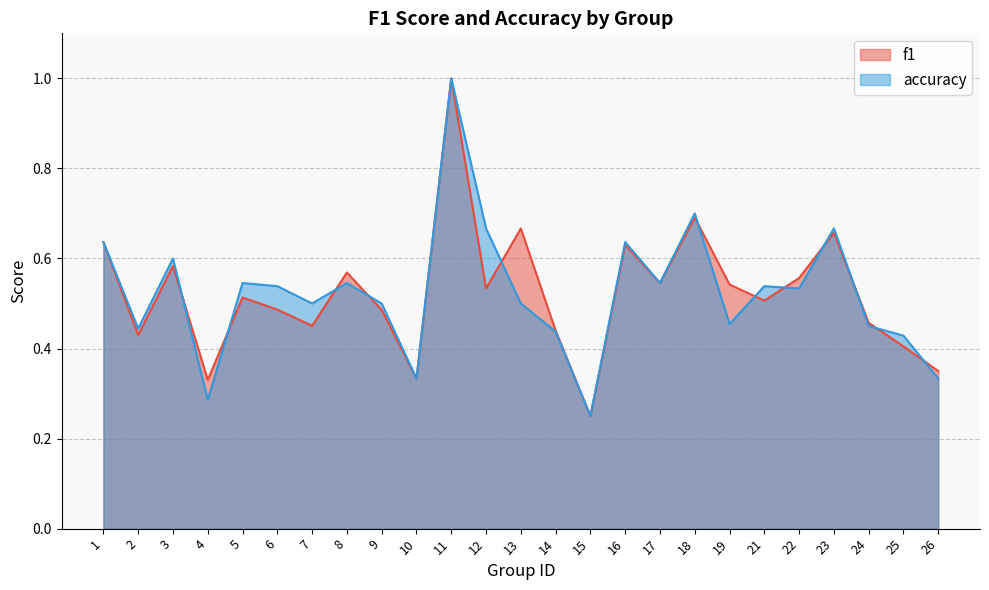

Reading right to left, what are all the values shown in this chart?

f1: 0.3	0.4	0.5	0.7	0.6	0.5	0.5	0.7	0.5	0.6	0.2	0.4	0.7	0.5	1.0	0.3	0.5	0.6	0.5	0.5	0.5	0.3	0.6	0.4	0.6
accuracy: 0.3	0.4	0.5	0.7	0.5	0.5	0.5	0.7	0.5	0.6	0.2	0.4	0.5	0.7	1.0	0.3	0.5	0.5	0.5	0.5	0.5	0.3	0.6	0.4	0.6